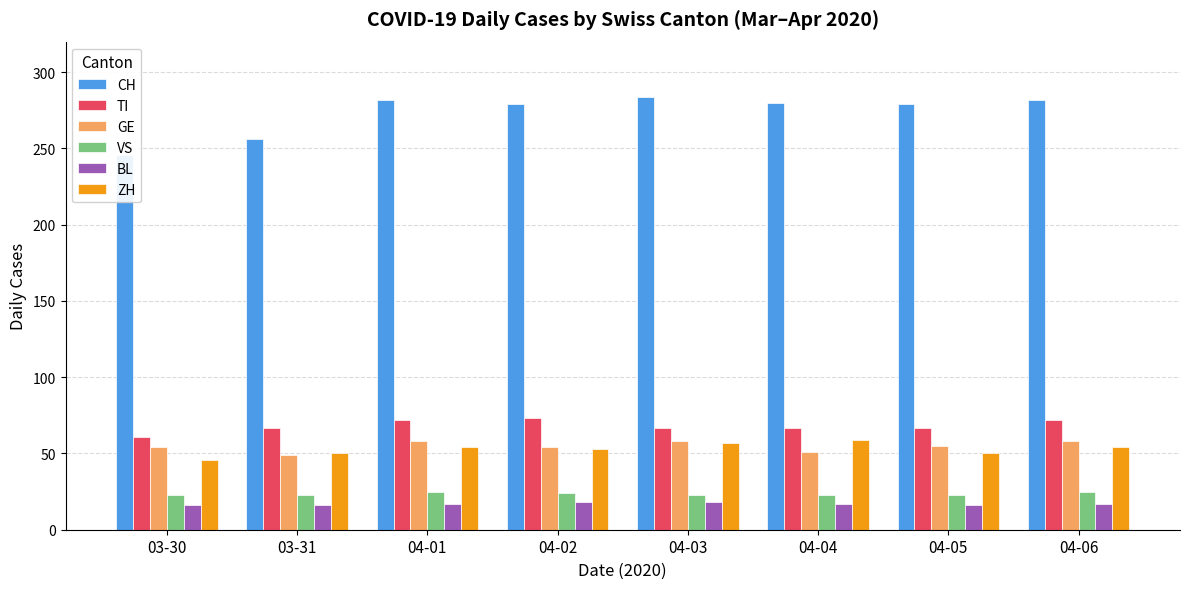

What is the label of the 4th bar from the right?

04-03